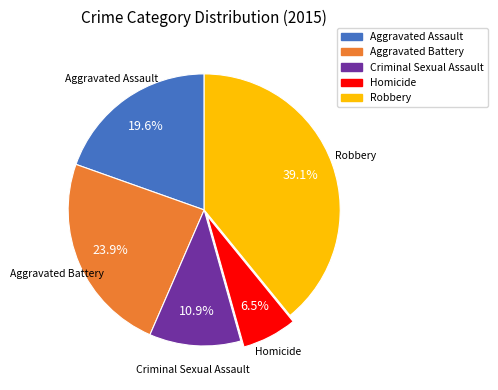

Which slice is the smallest?

Homicide